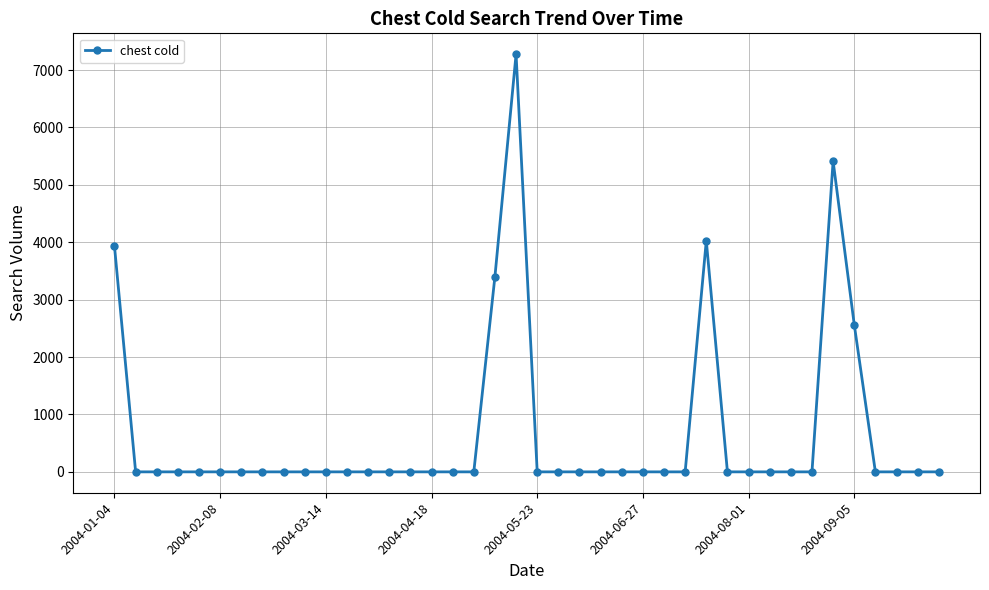

What is the sum of all values?

26610.8